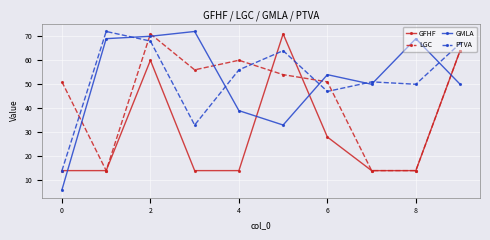

Reading left to right, transcribe all the data shown in this chart.

GFHF: 14	14	60	14	14	71	28	14	14	64
LGC: 51	14	71	56	60	54	51	14	14	64
GMLA: 6	69	70	72	39	33	54	50	69	50
PTVA: 14	72	68	33	56	64	47	51	50	67